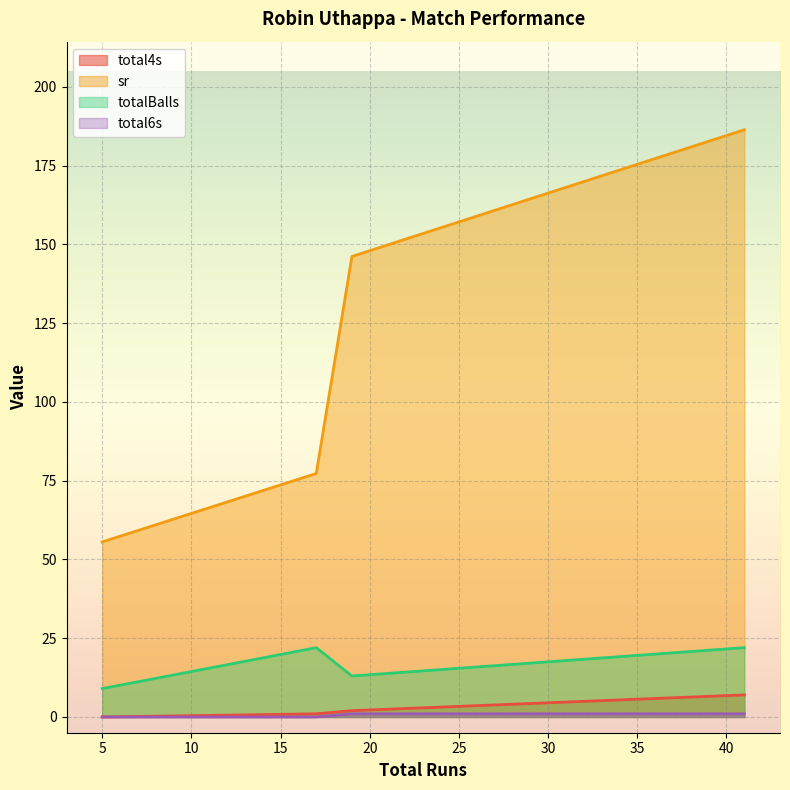

Which series has the largest total across all categories?

sr